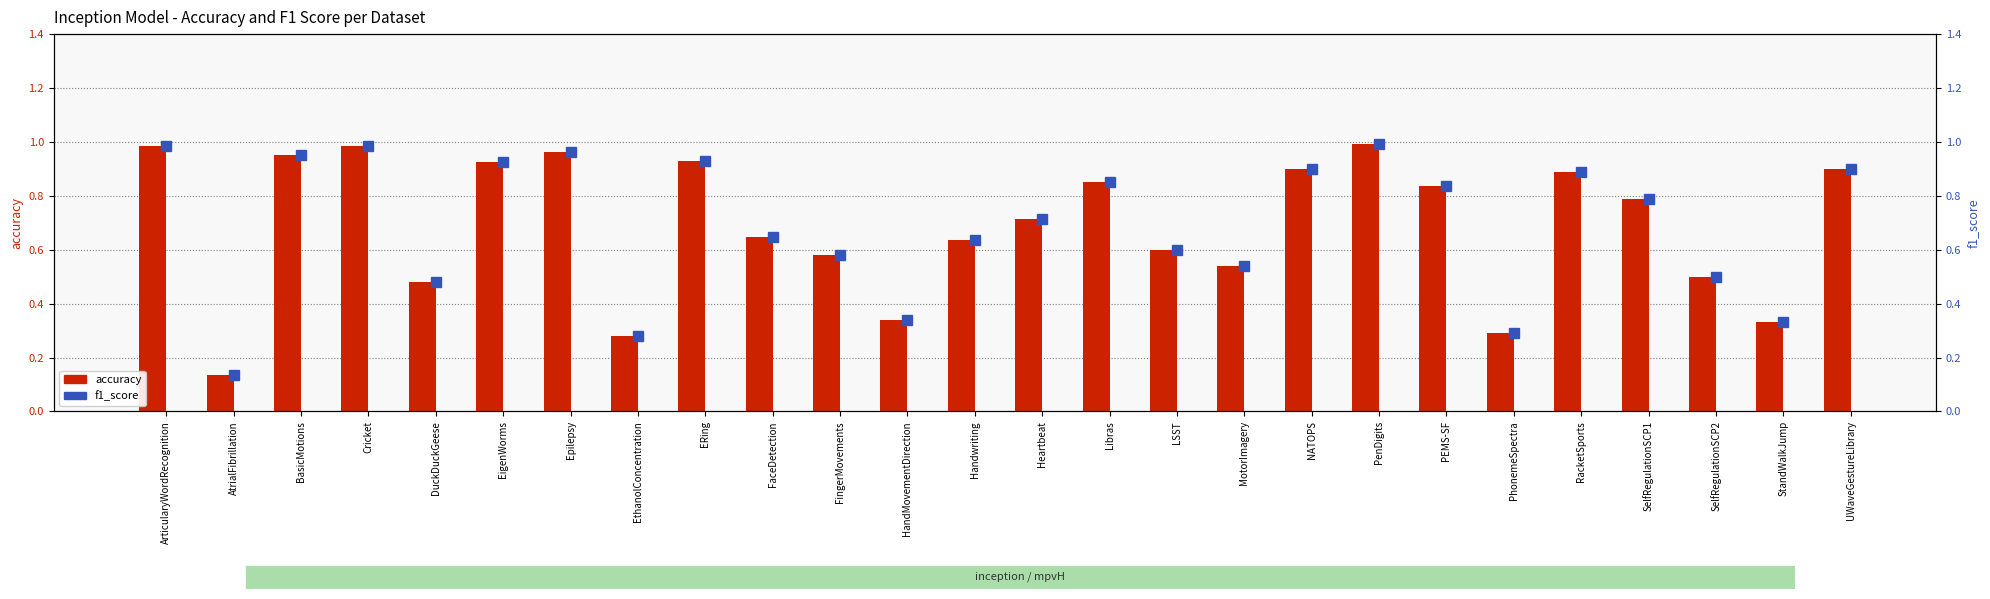

What is the label of the 8th bar from the left?

EthanolConcentration